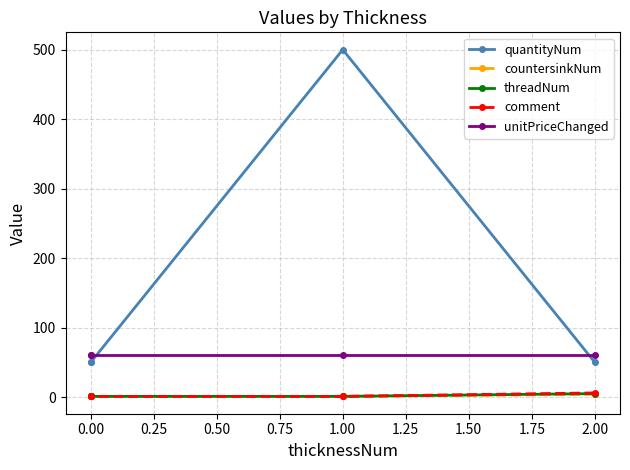

True or false: threadNum and countersinkNum intersect in this chart.

False